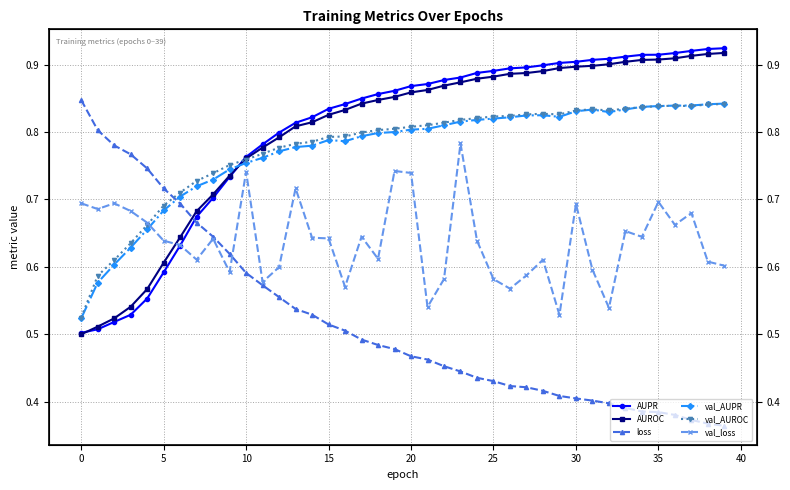

What is the difference between the loss values at 19 and 28?

0.1